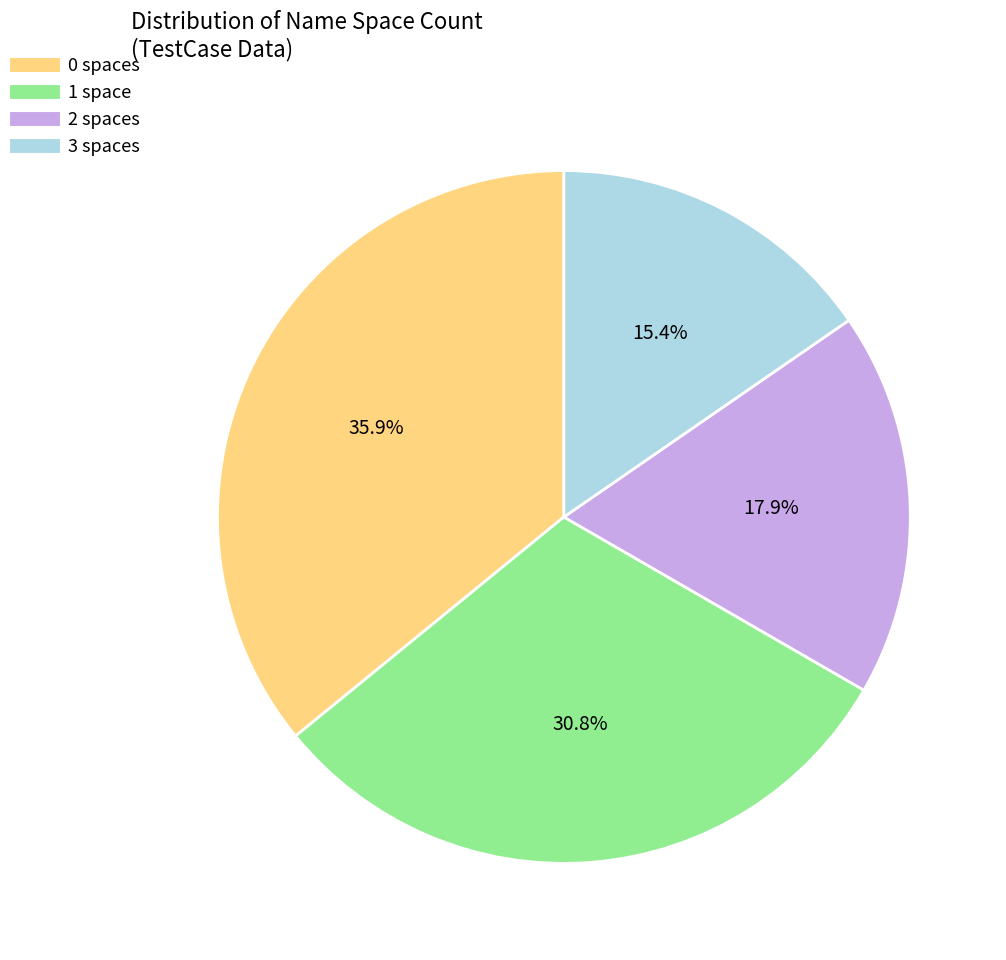

Does any single category account for the majority?

No